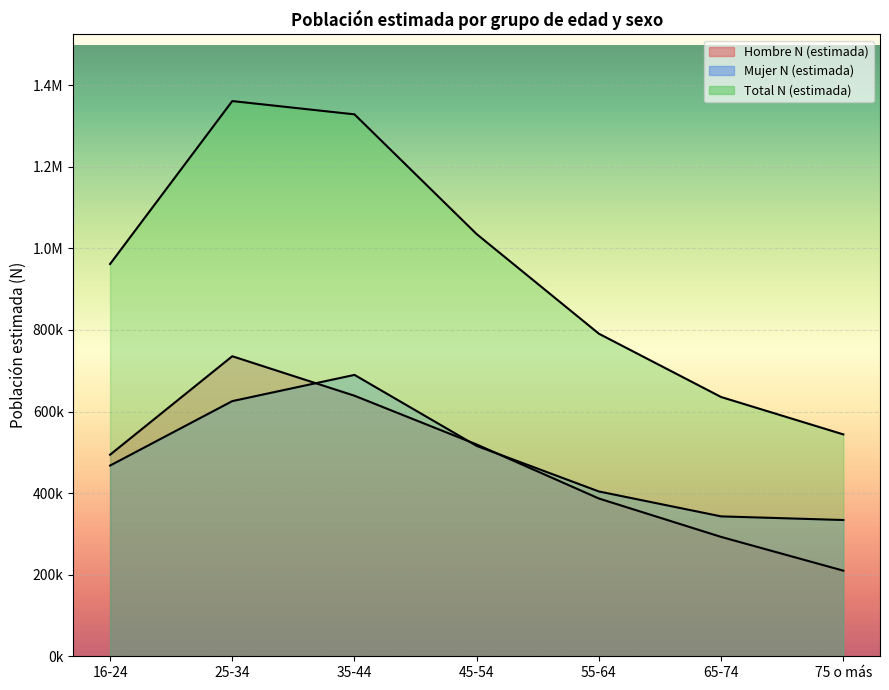

Reading right to left, extract all data points from this chart.

Hombre N (estimada): 209841	292583	386710	519147	638668	735489	494064
Mujer N (estimada): 334031	342934	403986	515642	689744	625494	467489
Total N (estimada): 543872	635517	790696	1034789	1328412	1360982	961553